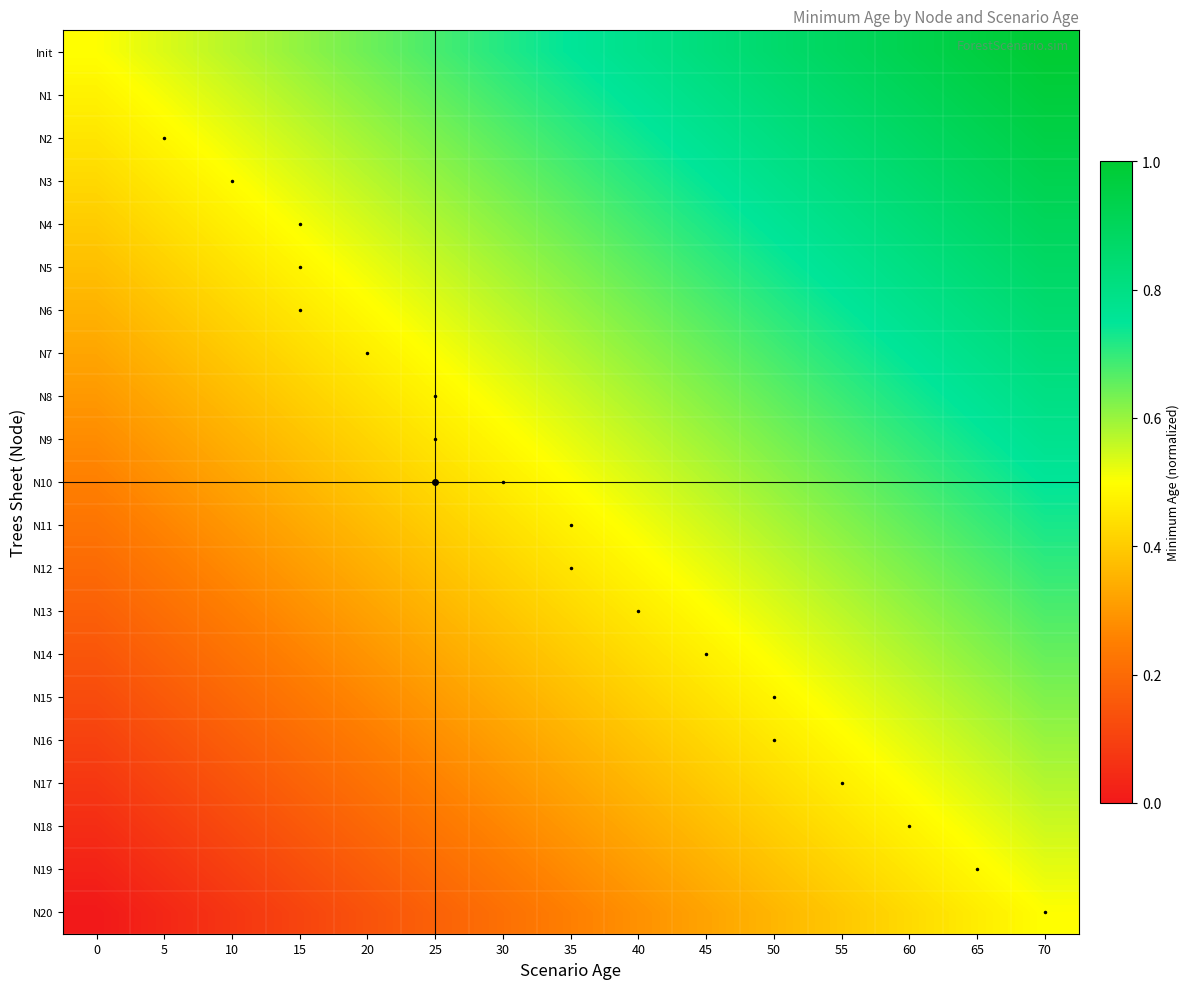

Reading left to right, transcribe all the data shown in this chart.

Init: 0=0.5	5=0.5	10=0.6	15=0.6	20=0.6	25=0.7	30=0.7	35=0.7	40=0.8	45=0.8	50=0.9	55=0.9	60=0.9	65=1.0	70=1.0
N1: 0=0.5	5=0.5	10=0.5	15=0.6	20=0.6	25=0.7	30=0.7	35=0.7	40=0.8	45=0.8	50=0.8	55=0.9	60=0.9	65=0.9	70=1.0
N2: 0=0.4	5=0.5	10=0.5	15=0.6	20=0.6	25=0.6	30=0.7	35=0.7	40=0.7	45=0.8	50=0.8	55=0.8	60=0.9	65=0.9	70=0.9
N3: 0=0.4	5=0.5	10=0.5	15=0.5	20=0.6	25=0.6	30=0.6	35=0.7	40=0.7	45=0.7	50=0.8	55=0.8	60=0.9	65=0.9	70=0.9
N4: 0=0.4	5=0.4	10=0.5	15=0.5	20=0.5	25=0.6	30=0.6	35=0.6	40=0.7	45=0.7	50=0.8	55=0.8	60=0.8	65=0.9	70=0.9
N5: 0=0.4	5=0.4	10=0.4	15=0.5	20=0.5	25=0.6	30=0.6	35=0.6	40=0.7	45=0.7	50=0.7	55=0.8	60=0.8	65=0.8	70=0.9
N6: 0=0.3	5=0.4	10=0.4	15=0.5	20=0.5	25=0.5	30=0.6	35=0.6	40=0.6	45=0.7	50=0.7	55=0.7	60=0.8	65=0.8	70=0.8
N7: 0=0.3	5=0.4	10=0.4	15=0.4	20=0.5	25=0.5	30=0.5	35=0.6	40=0.6	45=0.6	50=0.7	55=0.7	60=0.8	65=0.8	70=0.8
N8: 0=0.3	5=0.3	10=0.4	15=0.4	20=0.4	25=0.5	30=0.5	35=0.5	40=0.6	45=0.6	50=0.7	55=0.7	60=0.7	65=0.8	70=0.8
N9: 0=0.3	5=0.3	10=0.3	15=0.4	20=0.4	25=0.5	30=0.5	35=0.5	40=0.6	45=0.6	50=0.6	55=0.7	60=0.7	65=0.7	70=0.8
N10: 0=0.2	5=0.3	10=0.3	15=0.4	20=0.4	25=0.4	30=0.5	35=0.5	40=0.5	45=0.6	50=0.6	55=0.6	60=0.7	65=0.7	70=0.7
N11: 0=0.2	5=0.3	10=0.3	15=0.3	20=0.4	25=0.4	30=0.4	35=0.5	40=0.5	45=0.5	50=0.6	55=0.6	60=0.7	65=0.7	70=0.7
N12: 0=0.2	5=0.2	10=0.3	15=0.3	20=0.3	25=0.4	30=0.4	35=0.4	40=0.5	45=0.5	50=0.6	55=0.6	60=0.6	65=0.7	70=0.7
N13: 0=0.2	5=0.2	10=0.2	15=0.3	20=0.3	25=0.4	30=0.4	35=0.4	40=0.5	45=0.5	50=0.5	55=0.6	60=0.6	65=0.6	70=0.7
N14: 0=0.1	5=0.2	10=0.2	15=0.3	20=0.3	25=0.3	30=0.4	35=0.4	40=0.4	45=0.5	50=0.5	55=0.5	60=0.6	65=0.6	70=0.6
N15: 0=0.1	5=0.2	10=0.2	15=0.2	20=0.3	25=0.3	30=0.3	35=0.4	40=0.4	45=0.4	50=0.5	55=0.5	60=0.6	65=0.6	70=0.6
N16: 0=0.1	5=0.1	10=0.2	15=0.2	20=0.2	25=0.3	30=0.3	35=0.3	40=0.4	45=0.4	50=0.5	55=0.5	60=0.5	65=0.6	70=0.6
N17: 0=0.1	5=0.1	10=0.1	15=0.2	20=0.2	25=0.3	30=0.3	35=0.3	40=0.4	45=0.4	50=0.4	55=0.5	60=0.5	65=0.5	70=0.6
N18: 0=0.0	5=0.1	10=0.1	15=0.2	20=0.2	25=0.2	30=0.3	35=0.3	40=0.3	45=0.4	50=0.4	55=0.4	60=0.5	65=0.5	70=0.5
N19: 0=0.0	5=0.1	10=0.1	15=0.1	20=0.2	25=0.2	30=0.2	35=0.3	40=0.3	45=0.3	50=0.4	55=0.4	60=0.5	65=0.5	70=0.5
N20: 0=0.0	5=0.0	10=0.1	15=0.1	20=0.1	25=0.2	30=0.2	35=0.2	40=0.3	45=0.3	50=0.4	55=0.4	60=0.4	65=0.5	70=0.5